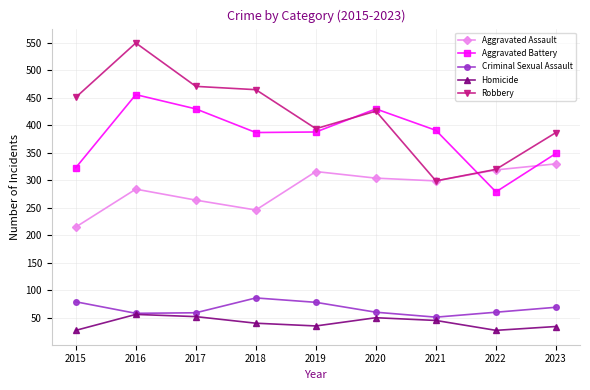

Is it true that Criminal Sexual Assault equals 79 at 2015?

True